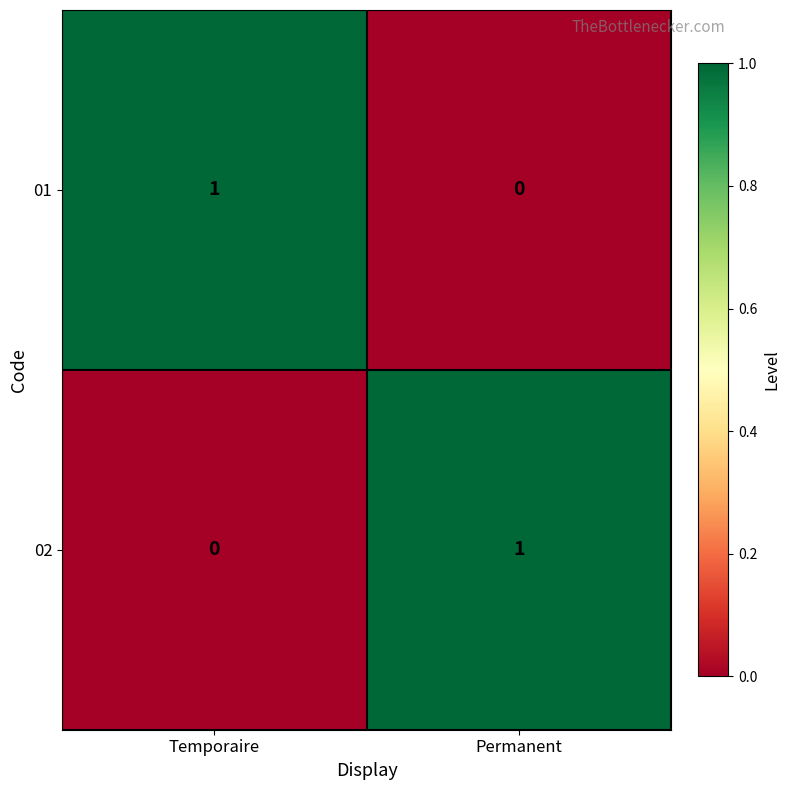

True or false: 01 has a value of 2 at Temporaire.

False